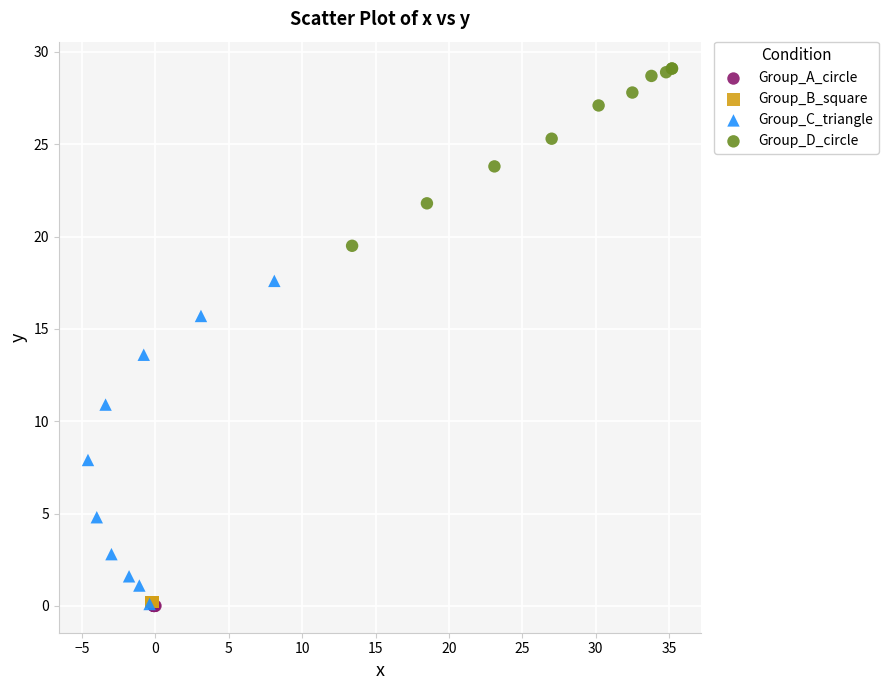

Which series reaches the maximum Y coordinate?

Group_D_circle